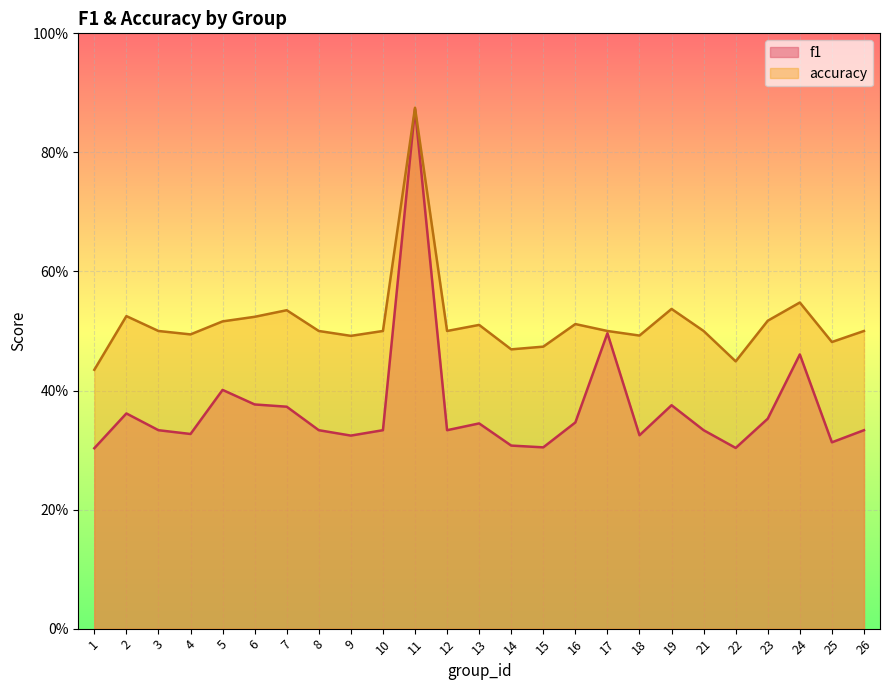

Which series has the widest spread of values?

f1